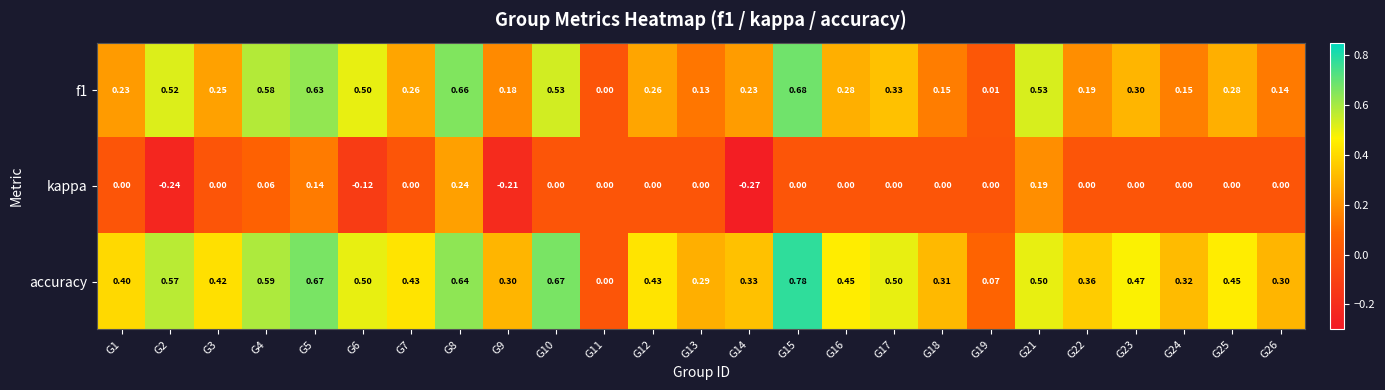

Is the value of kappa at G19 greater than the value of f1 at G8?

No